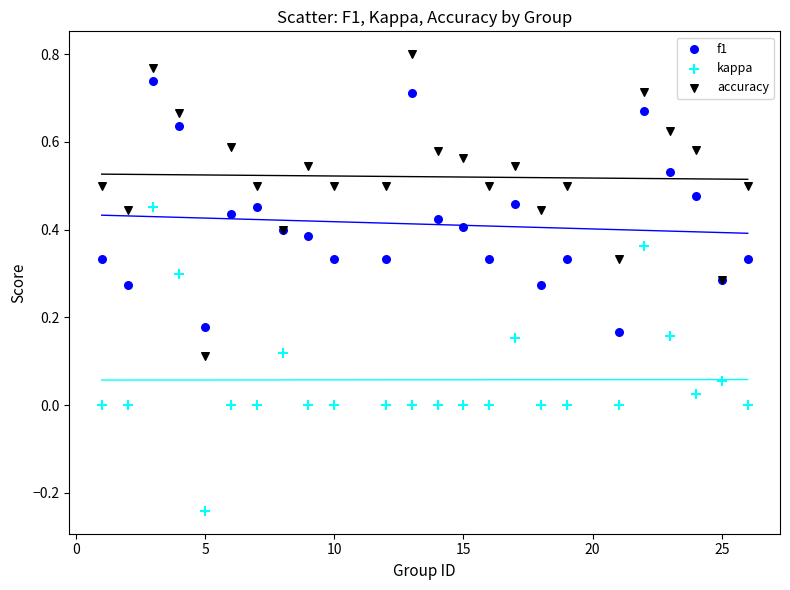

Which series reaches the minimum Y coordinate?

kappa